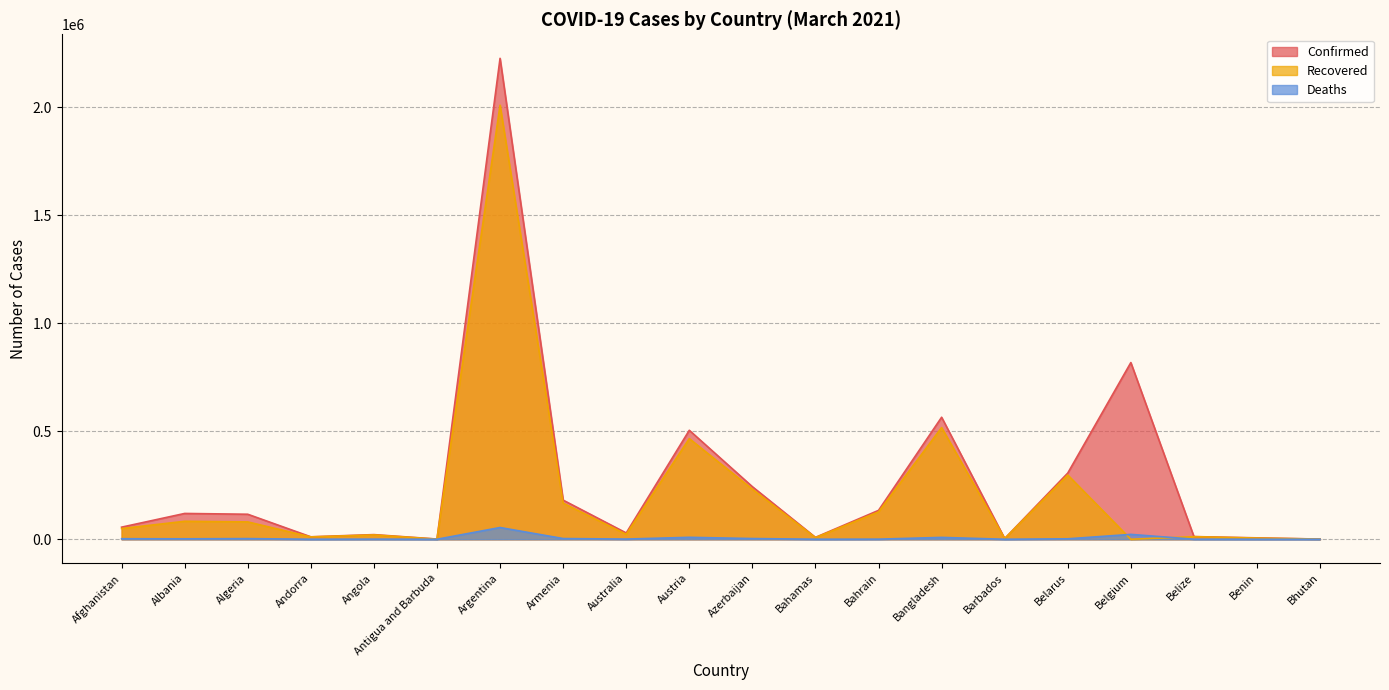

Which series has the largest total across all categories?

Confirmed